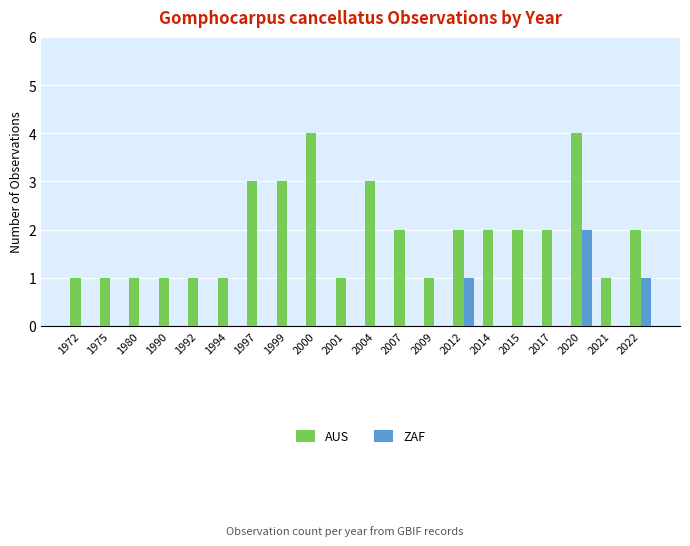

Which series has the largest total across all categories?

AUS